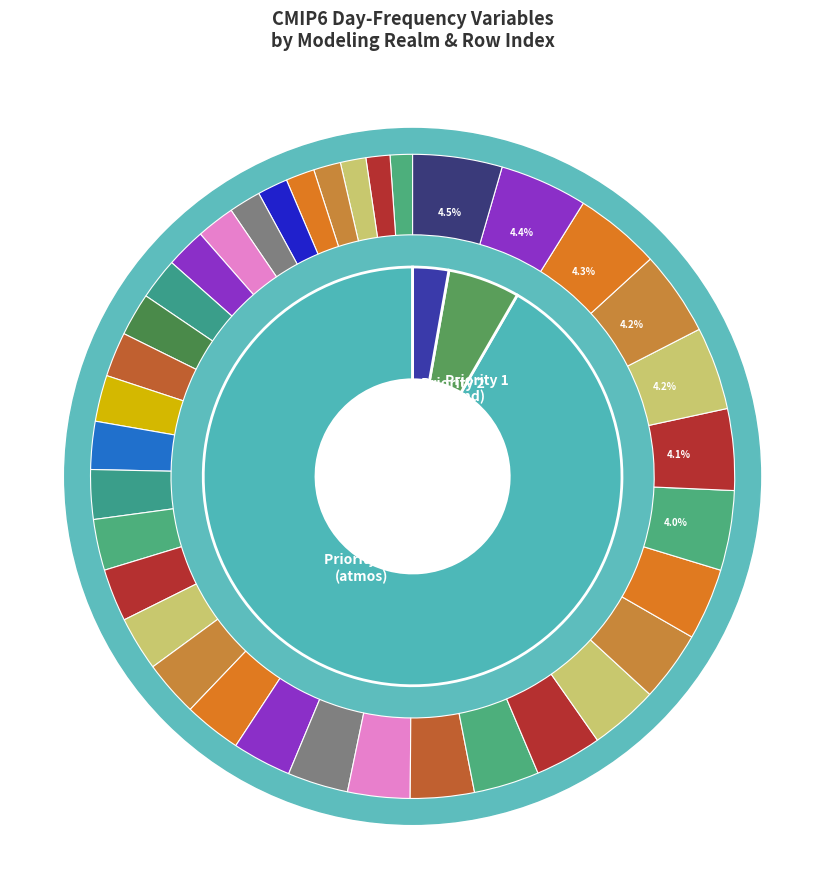

Count the number of slices in the pie.

36